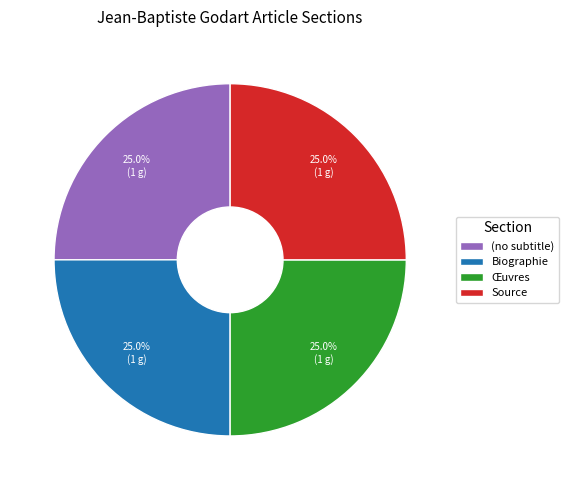

To the nearest percent, what percentage of the pie is Œuvres?

25%